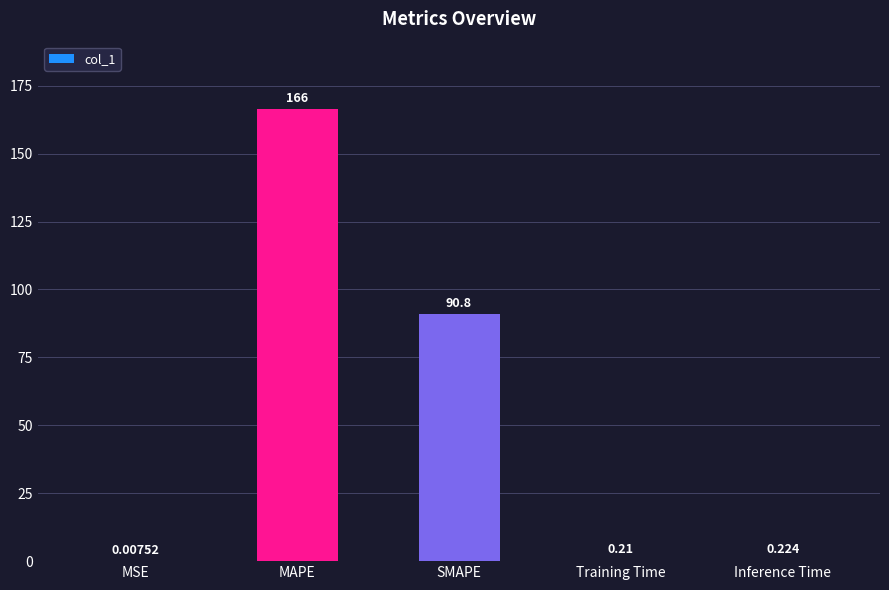

Which category has the highest value across all series?

MAPE